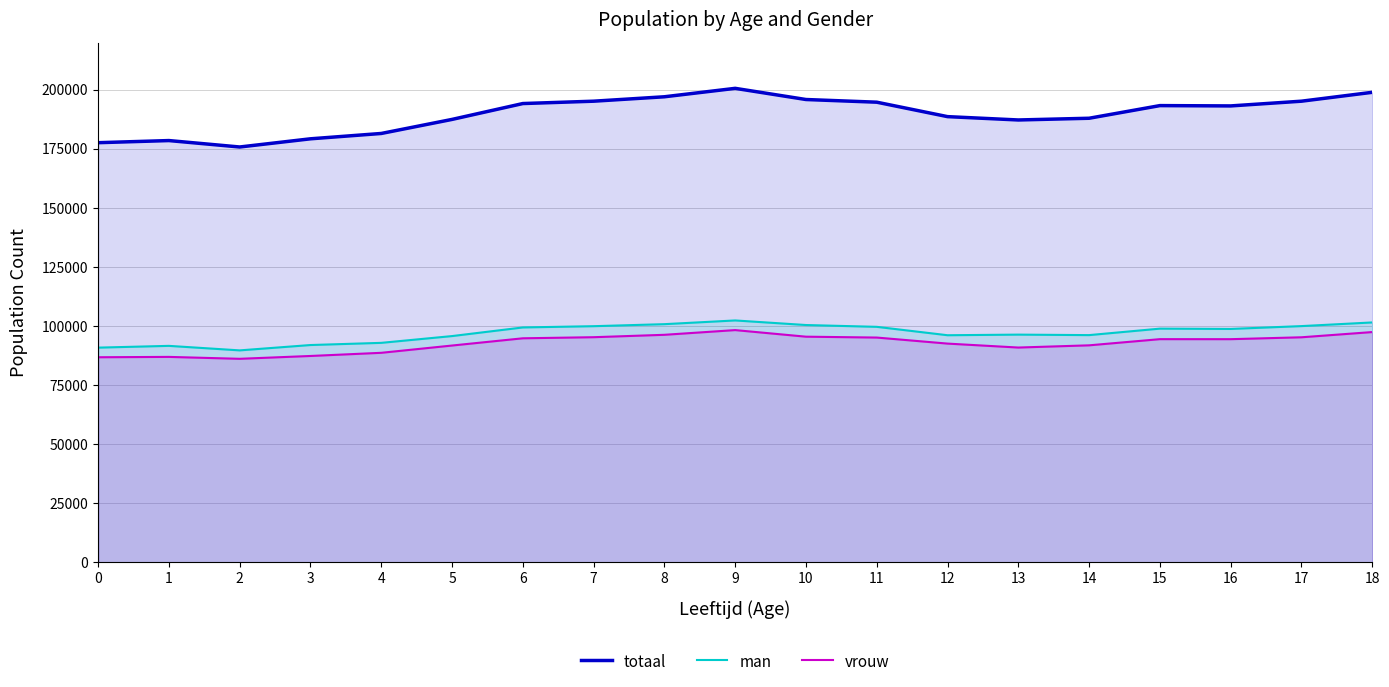

Reading right to left, extract all data points from this chart.

totaal: 18=198942	17=195183	16=193180	15=193315	14=187960	13=187231	12=188646	11=194760	10=195893	9=200621	8=197053	7=195182	6=194185	5=187468	4=181518	3=179256	2=175791	1=178513	0=177614
man: 18=101508	17=99959	16=98758	15=98884	14=96143	13=96351	12=96093	11=99649	10=100414	9=102354	8=100779	7=99923	6=99389	5=95736	4=92866	3=91944	2=89680	1=91592	0=90844
vrouw: 18=97434	17=95224	16=94422	15=94431	14=91817	13=90880	12=92553	11=95111	10=95479	9=98267	8=96274	7=95259	6=94796	5=91732	4=88652	3=87312	2=86111	1=86921	0=86771